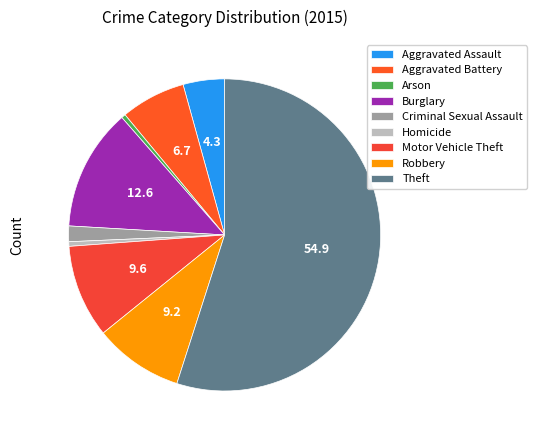

What is the majority slice?

Theft